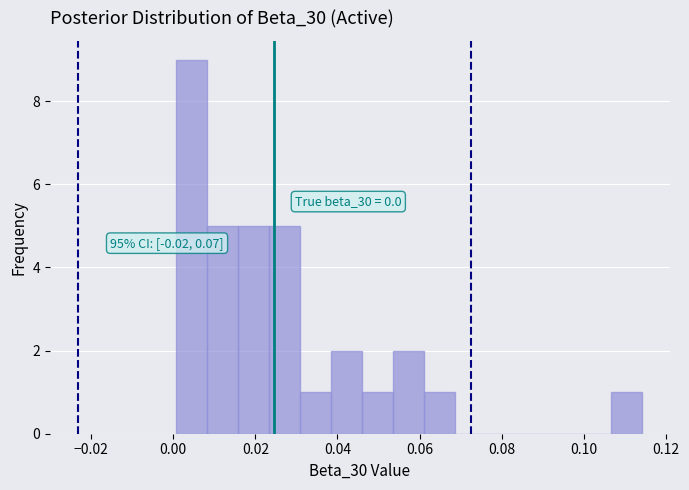

Around what value on the x-axis is the tallest bar? Give the approximate position of its centre, as read against the axis.

0.004